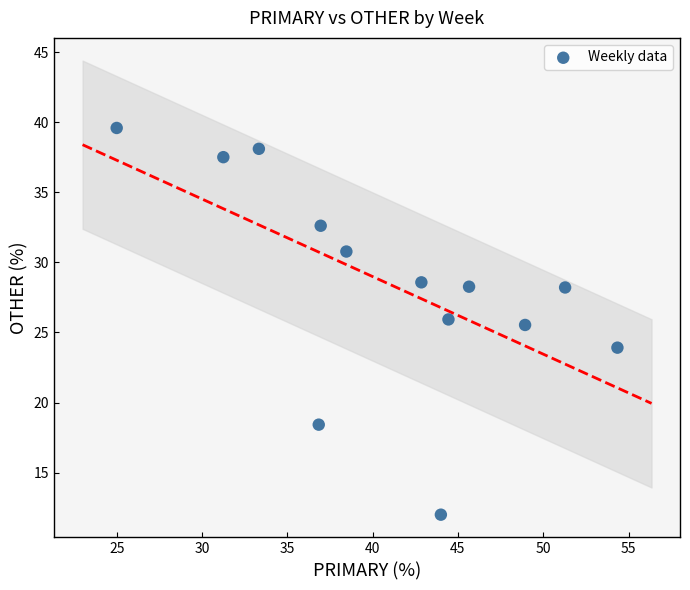

What Y value in the scatter plot is closest to 25?

25.5